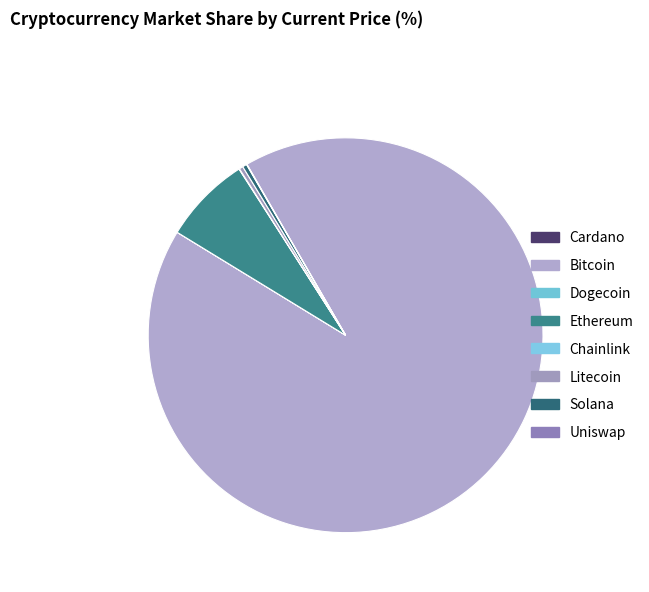

To the nearest percent, what is the difference between the largest and smallest slice percentages?

92%